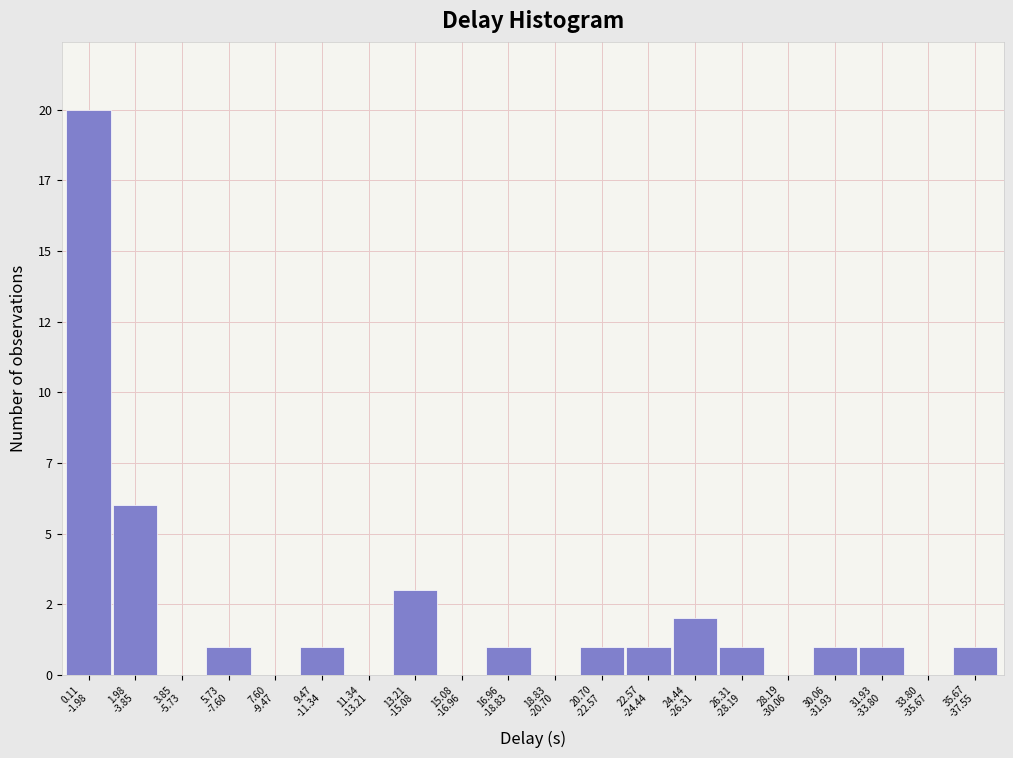

Are the bars horizontal?

No